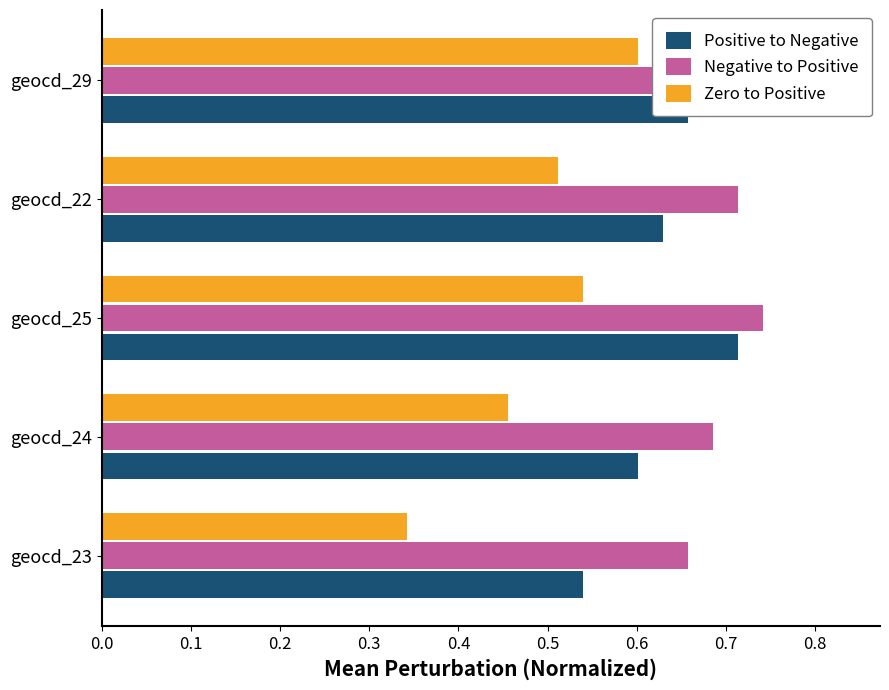

List the series in order of their overall mean, highest first.

Negative to Positive, Positive to Negative, Zero to Positive